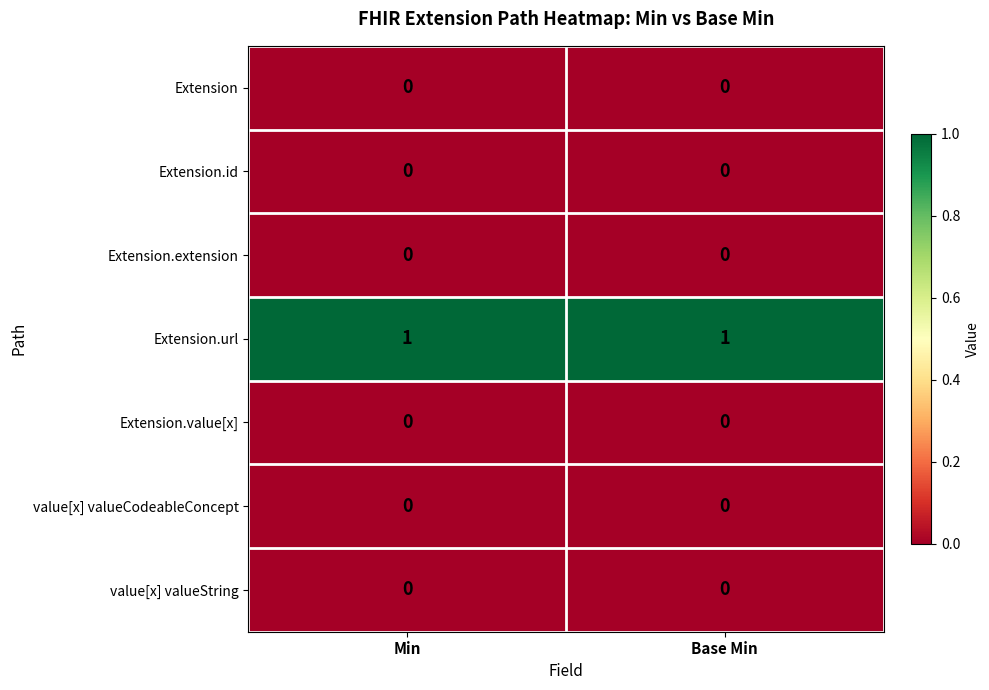

Reading left to right, transcribe all the data shown in this chart.

Extension: 0	0
Extension.id: 0	0
Extension.extension: 0	0
Extension.url: 1	1
Extension.value[x]: 0	0
value[x] valueCodeableConcept: 0	0
value[x] valueString: 0	0